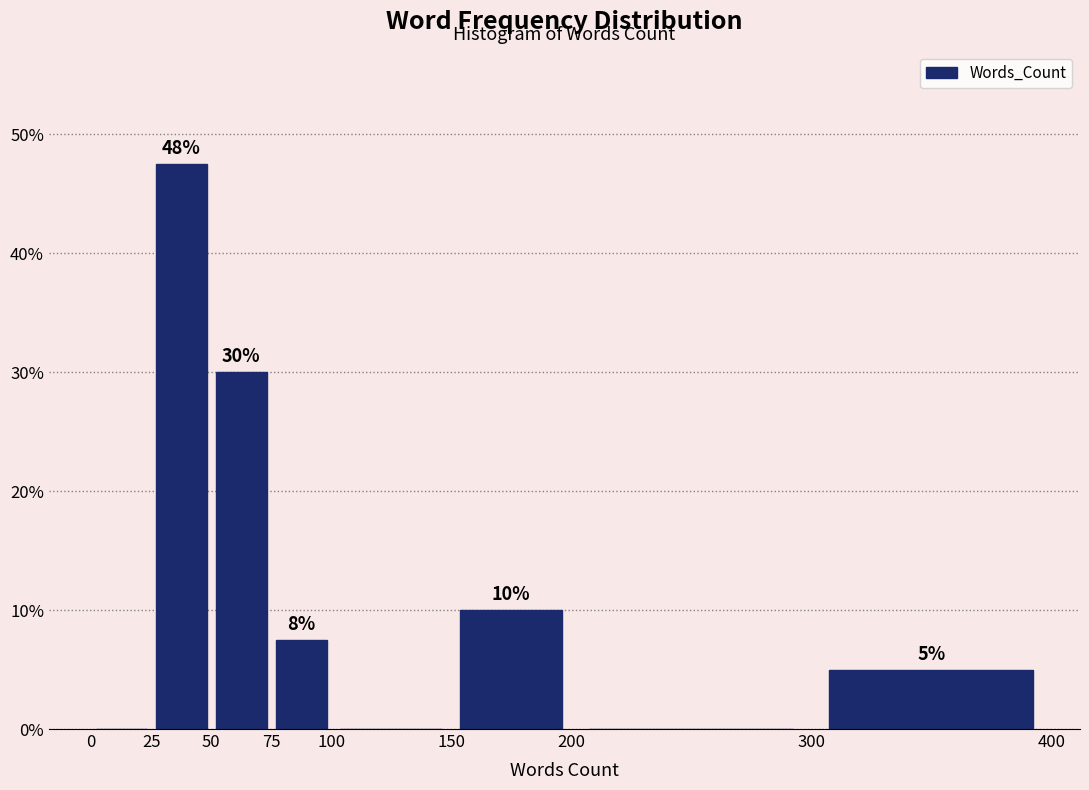

Which range on the x-axis has the tallest bar?

25 to 50